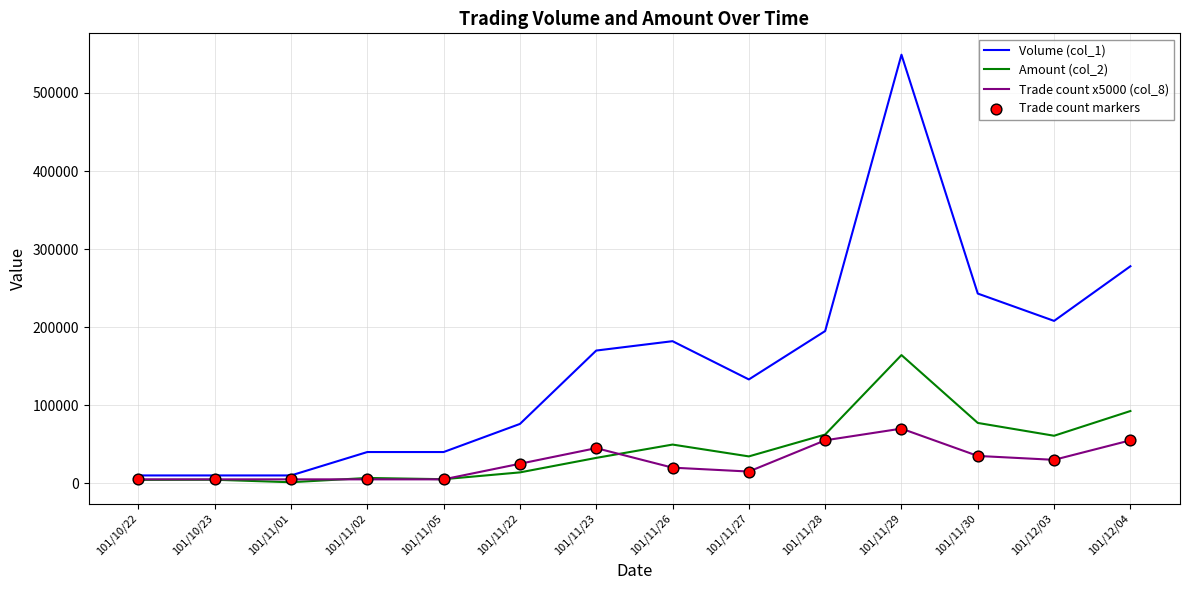

Is the value of Amount (col_2) at 101/12/03 greater than the value of Volume (col_1) at 101/11/01?

Yes